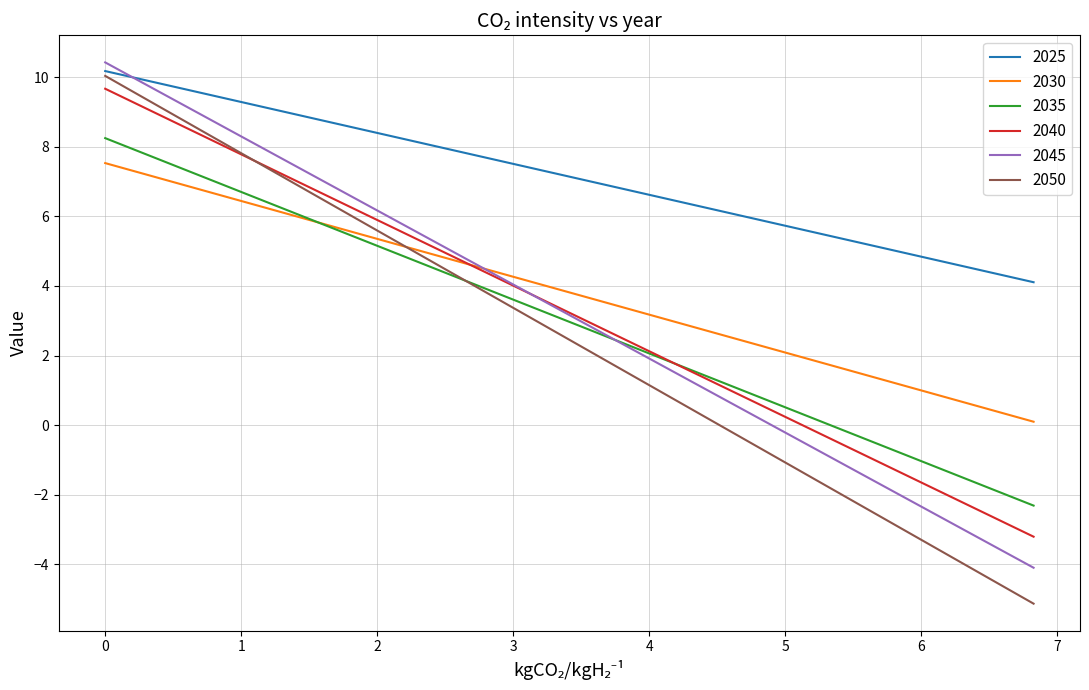

True or false: 2050 and 2045 cross at least once.

False